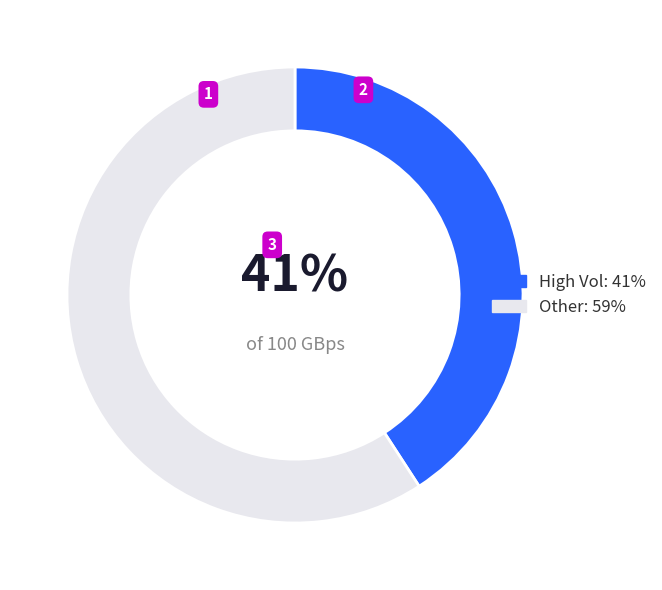

Do High Vol: 41% and Other: 59% together represent more than half of the pie?

Yes